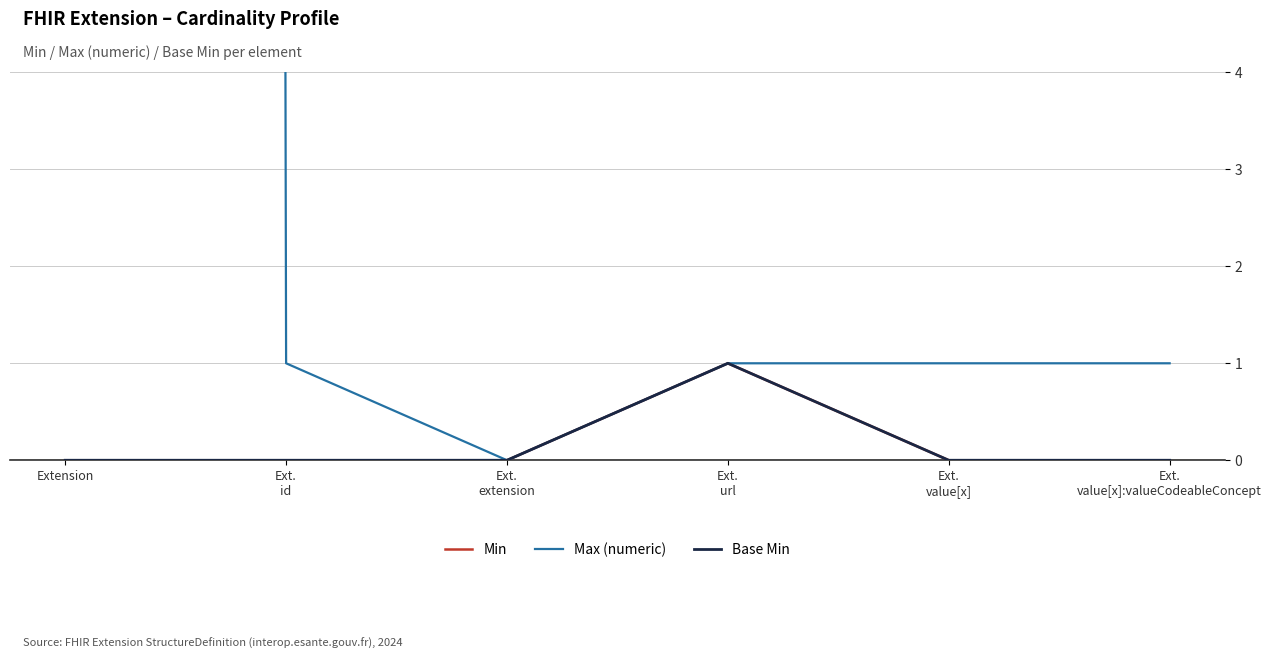

Between Extension and Ext.
url, which series saw the biggest shift?

Max (numeric)